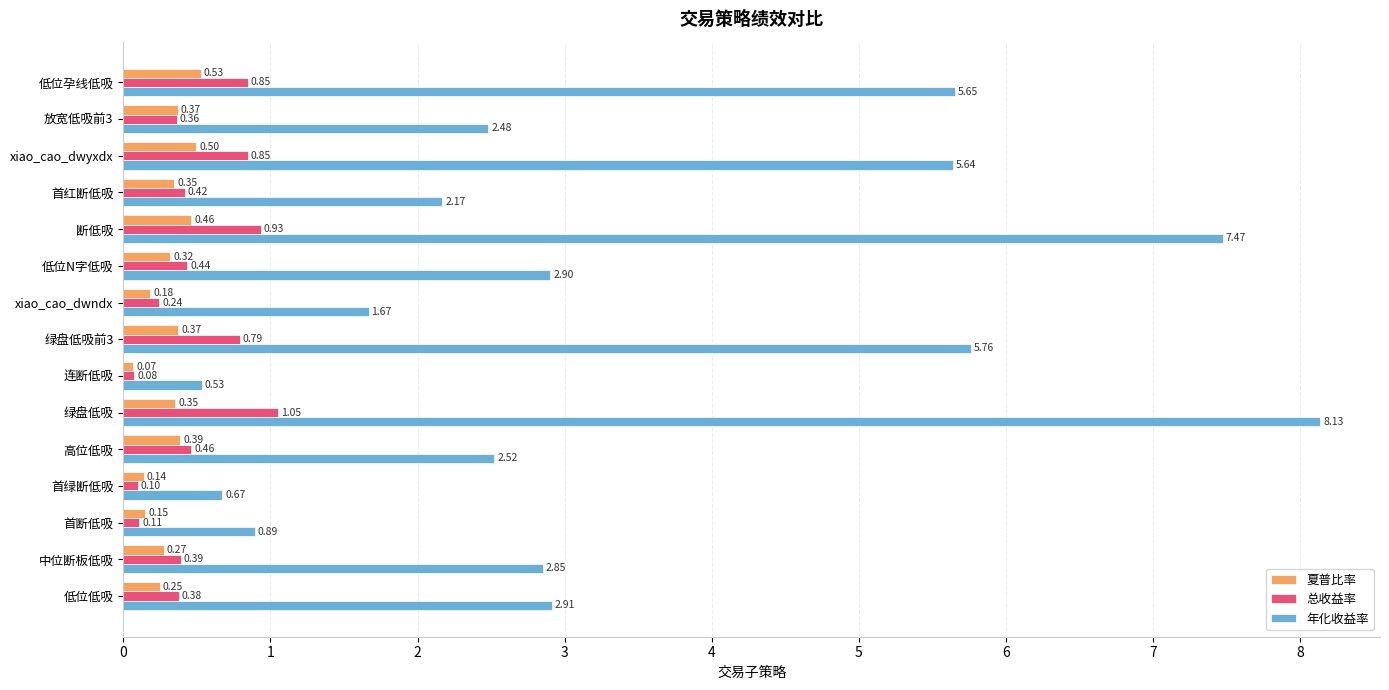

List the series in order of their peak value, lowest first.

夏普比率, 总收益率, 年化收益率